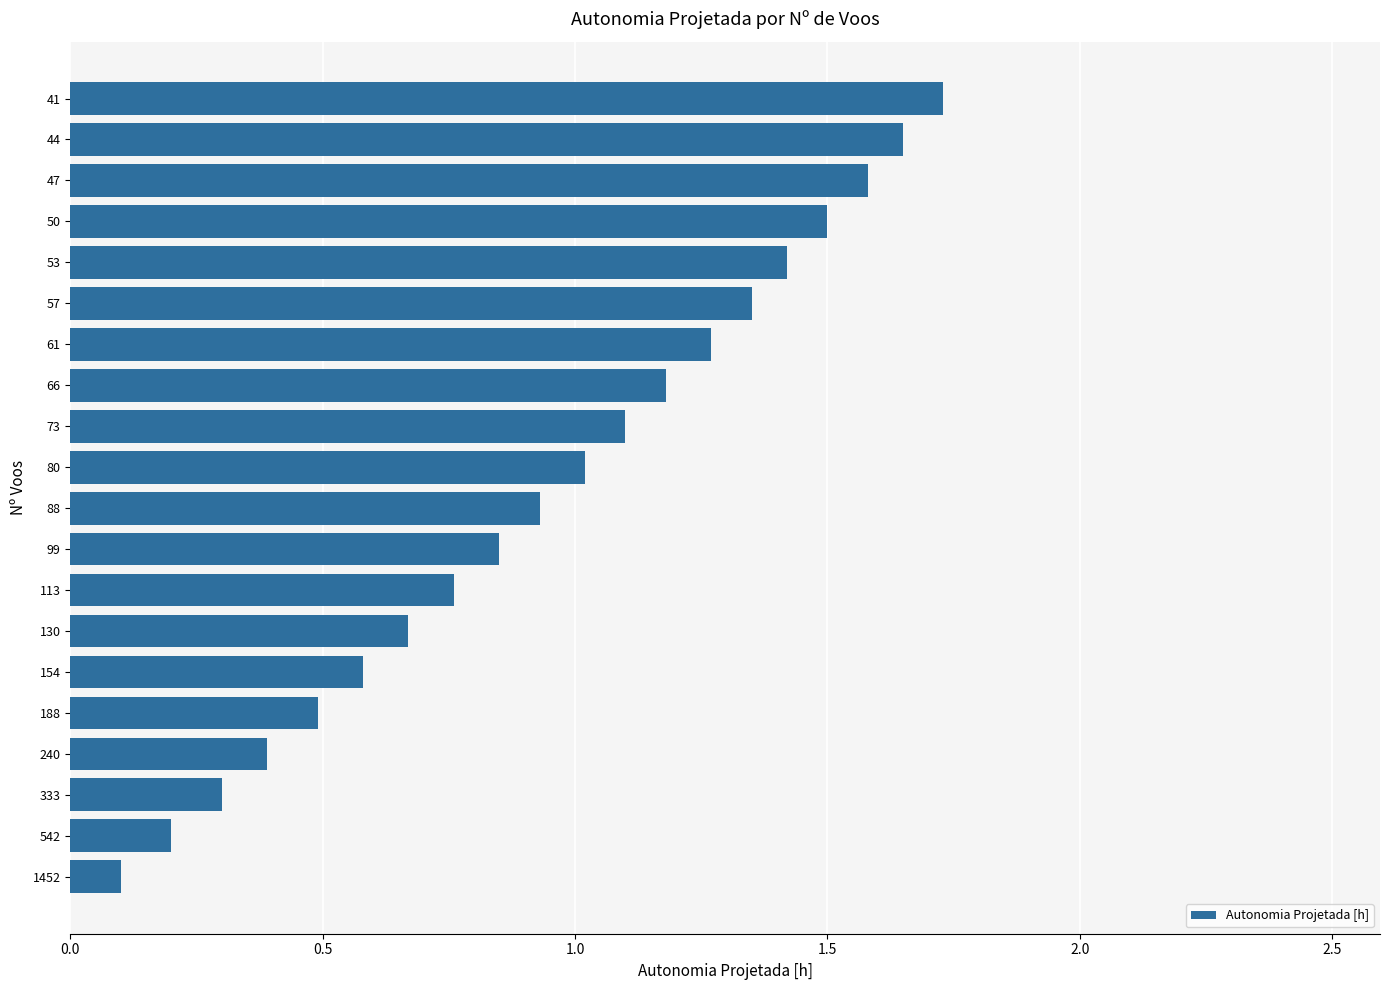

Does the chart contain stacked bars?

No